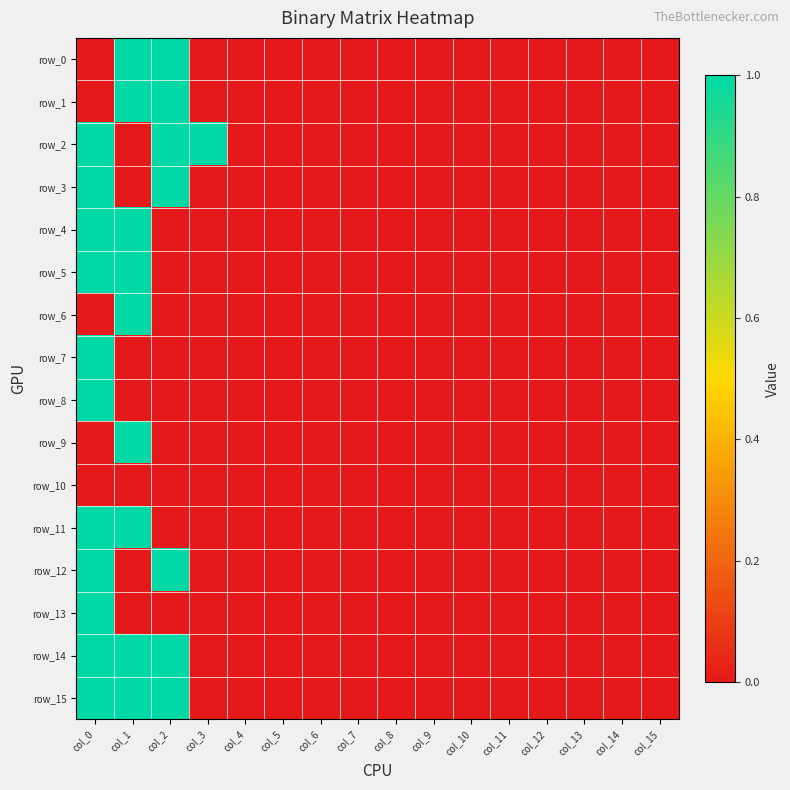

True or false: row_1 has a value of 0 at col_4.

True